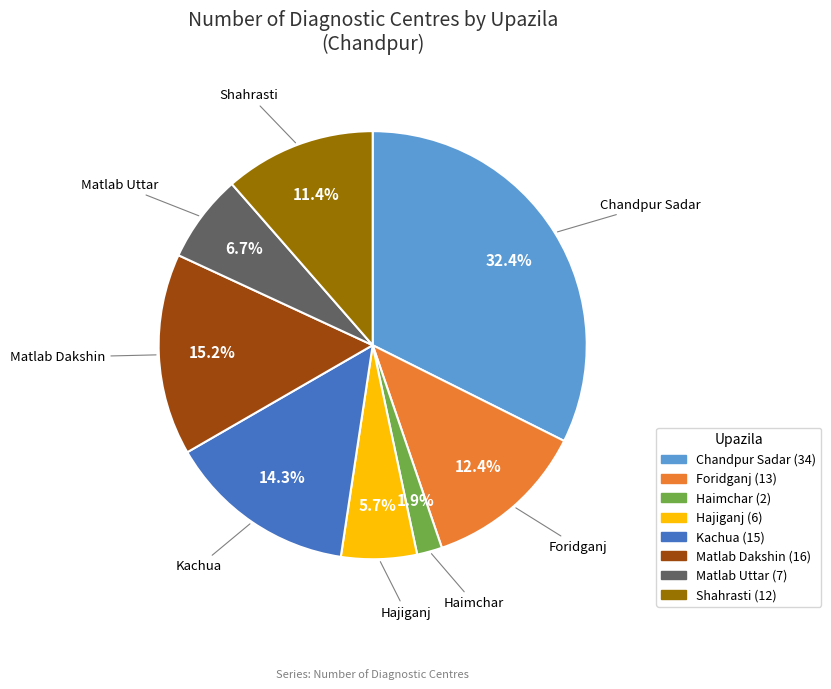

What percentage is the Matlab Dakshin slice, to the nearest percent?

15%